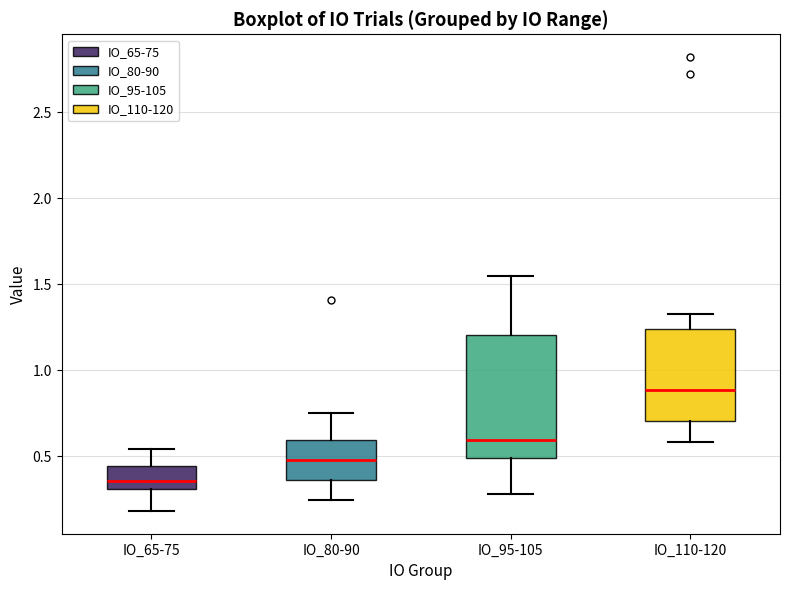

Reading left to right, transcribe this box plot: for each box, give where its median line is, the range the box spans, and where its two whiskers end, as read against the y-axis. The values are not printed on the chart, so give them approximately, as read against the axis.

IO_65-75: median 0.35, box 0.30 to 0.45, whiskers 0.20 to 0.55
IO_80-90: median 0.50, box 0.35 to 0.60, whiskers 0.25 to 0.75
IO_95-105: median 0.60, box 0.50 to 1.20, whiskers 0.30 to 1.55
IO_110-120: median 0.90, box 0.70 to 1.25, whiskers 0.60 to 1.35